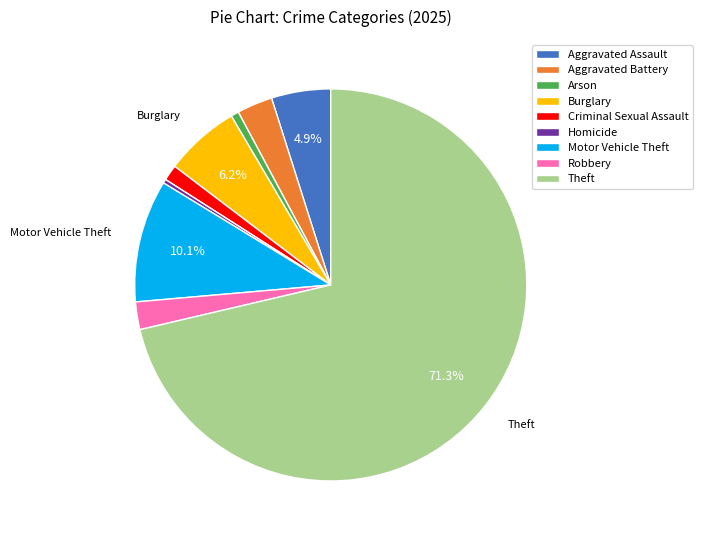

What percentage is the Arson slice, to the nearest percent?

1%